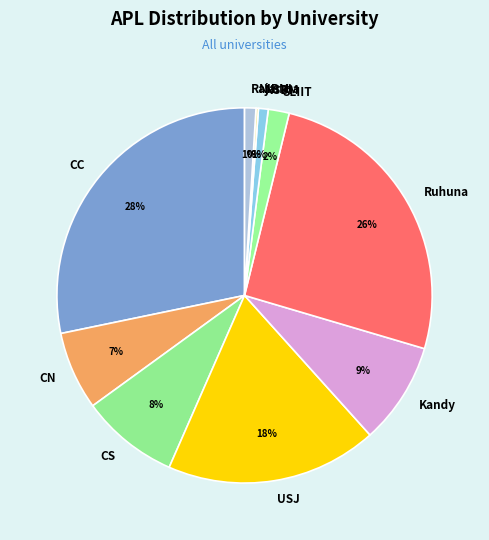

To the nearest percent, what percentage of the pie is Rajarata?

1%